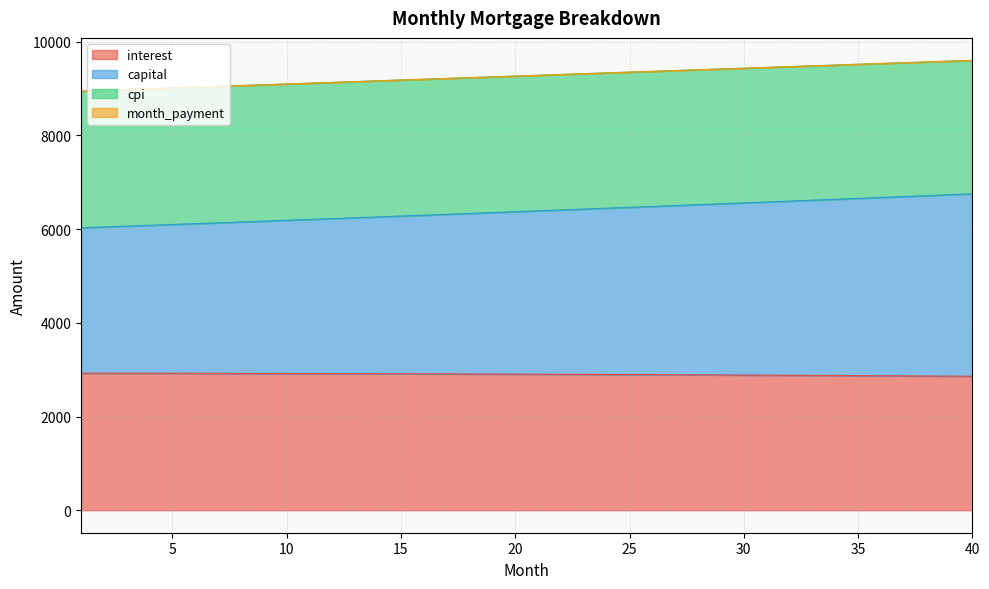

At which label does capital first exceed 6390?

21